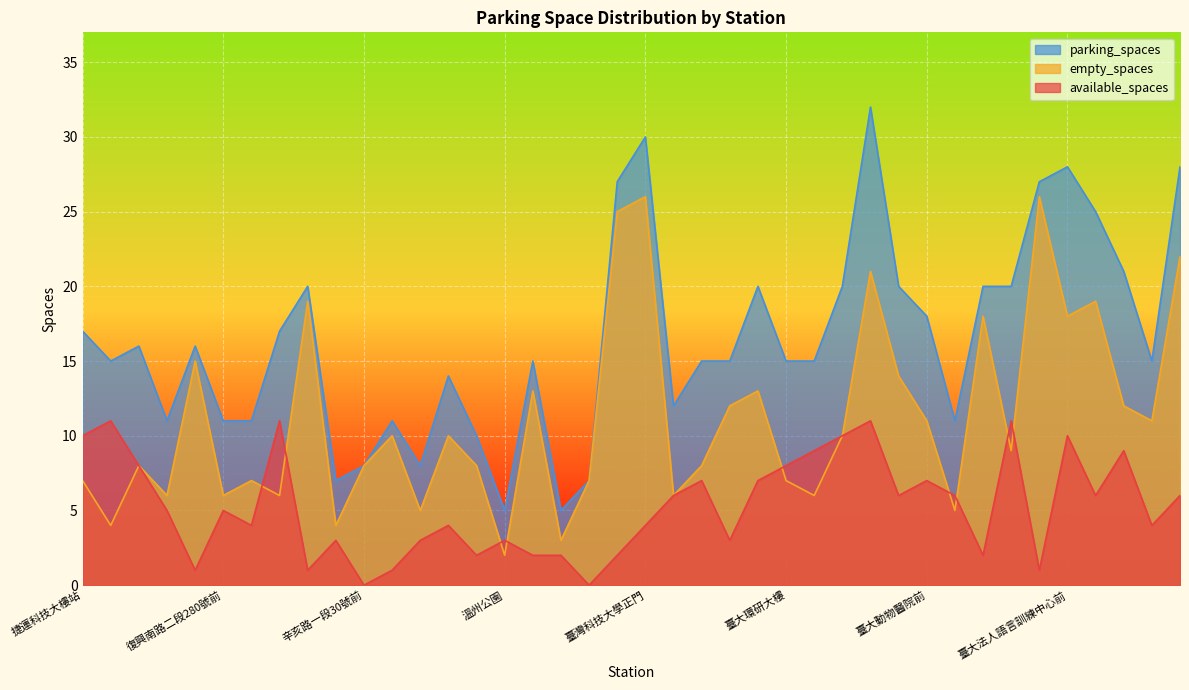

What is the difference between the available_spaces values at 第二學生活動中心 and 辛亥路一段30號前?

2